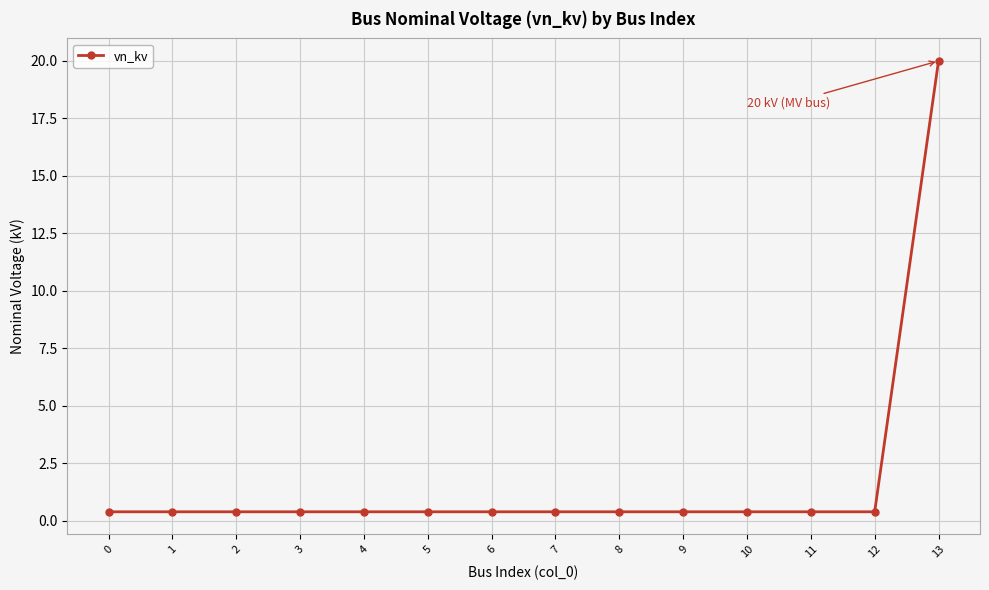

What is the approximate value at 0?

0.4